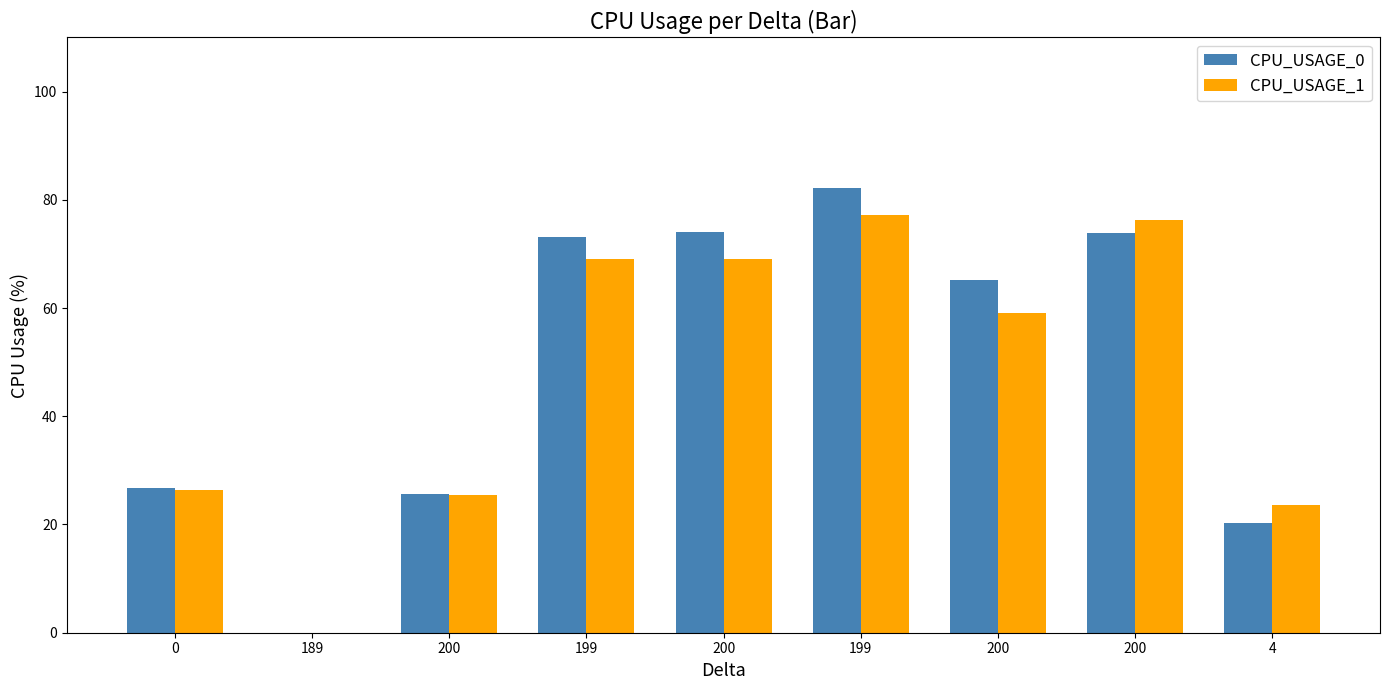

What is the maximum value shown in the chart?

82.2